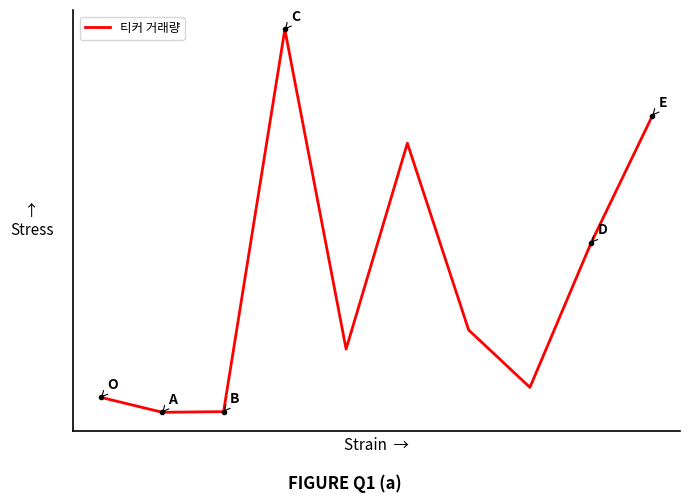

What is the value of the 6th point from the left?

263020